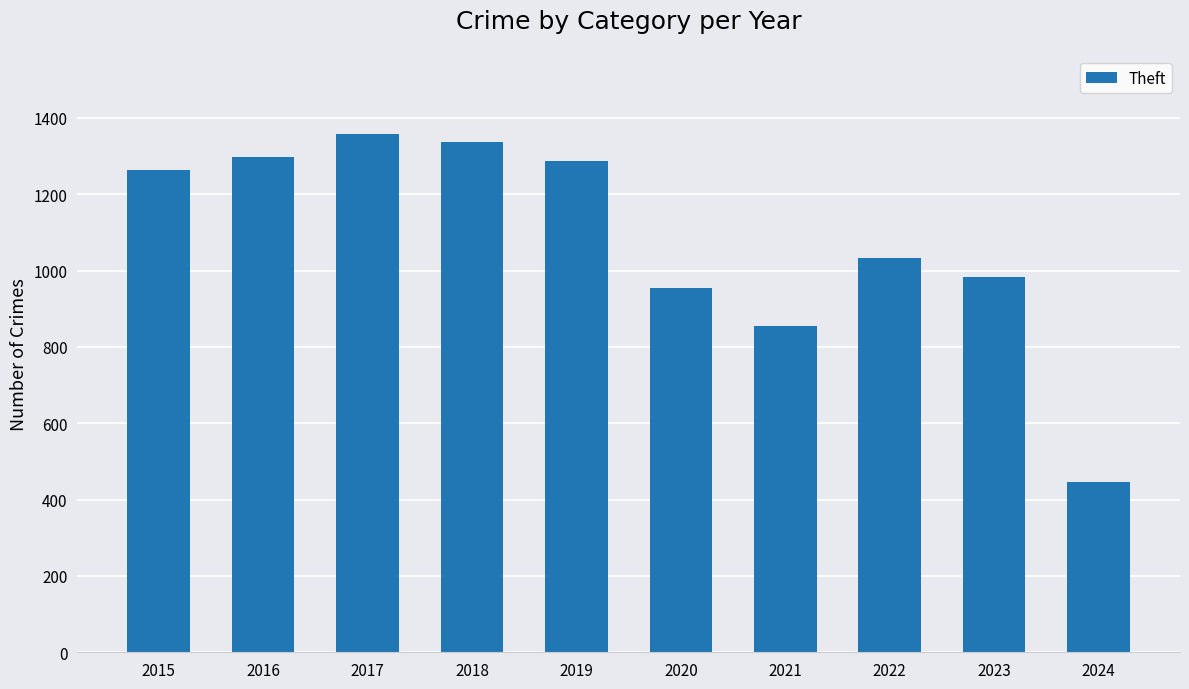

What is the smallest value displayed?

445